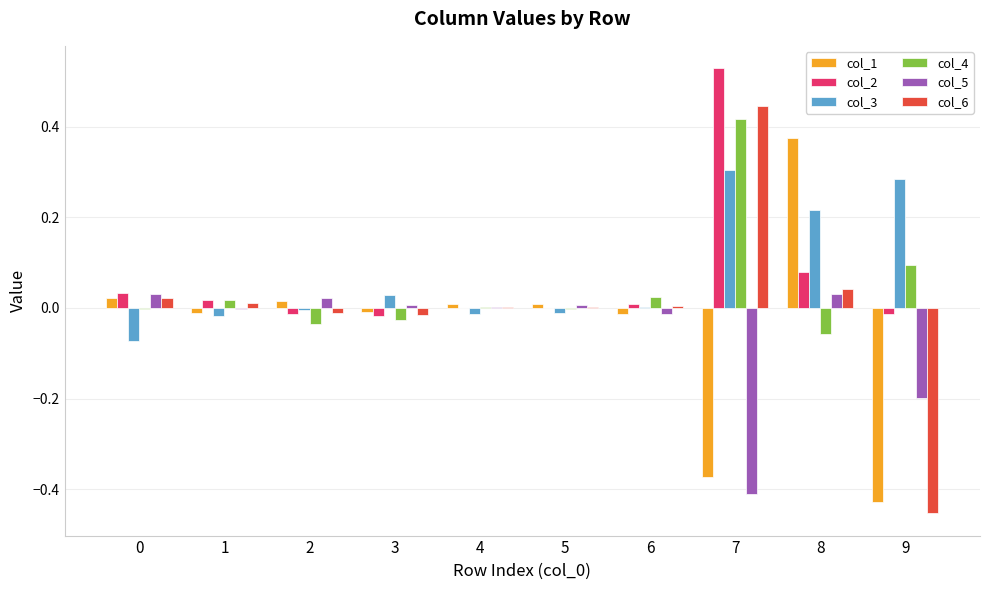

At which category is the sum across all series the highest?

7